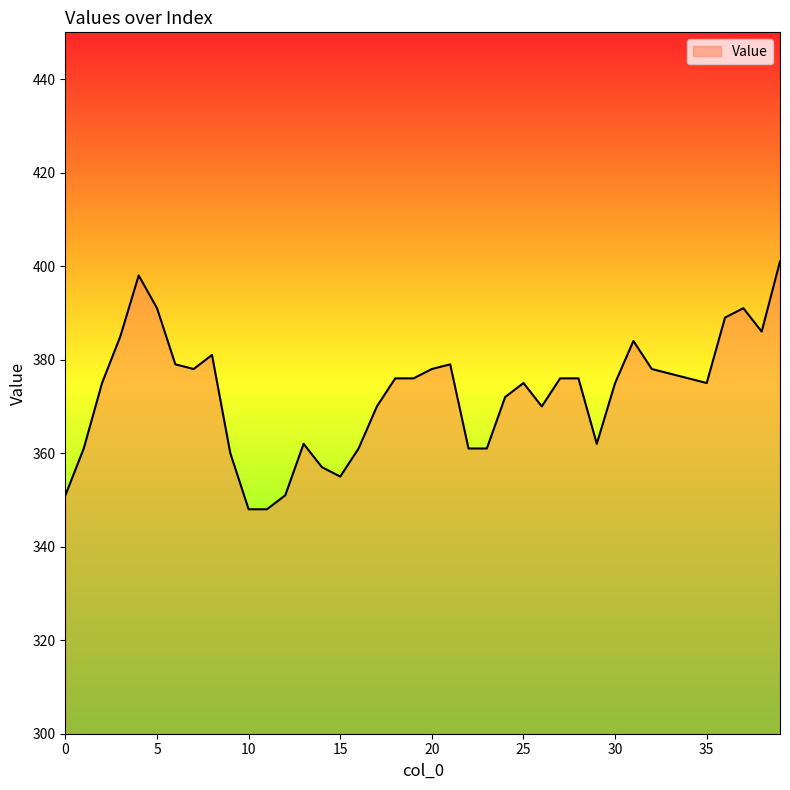

What is the minimum value shown in the chart?

348